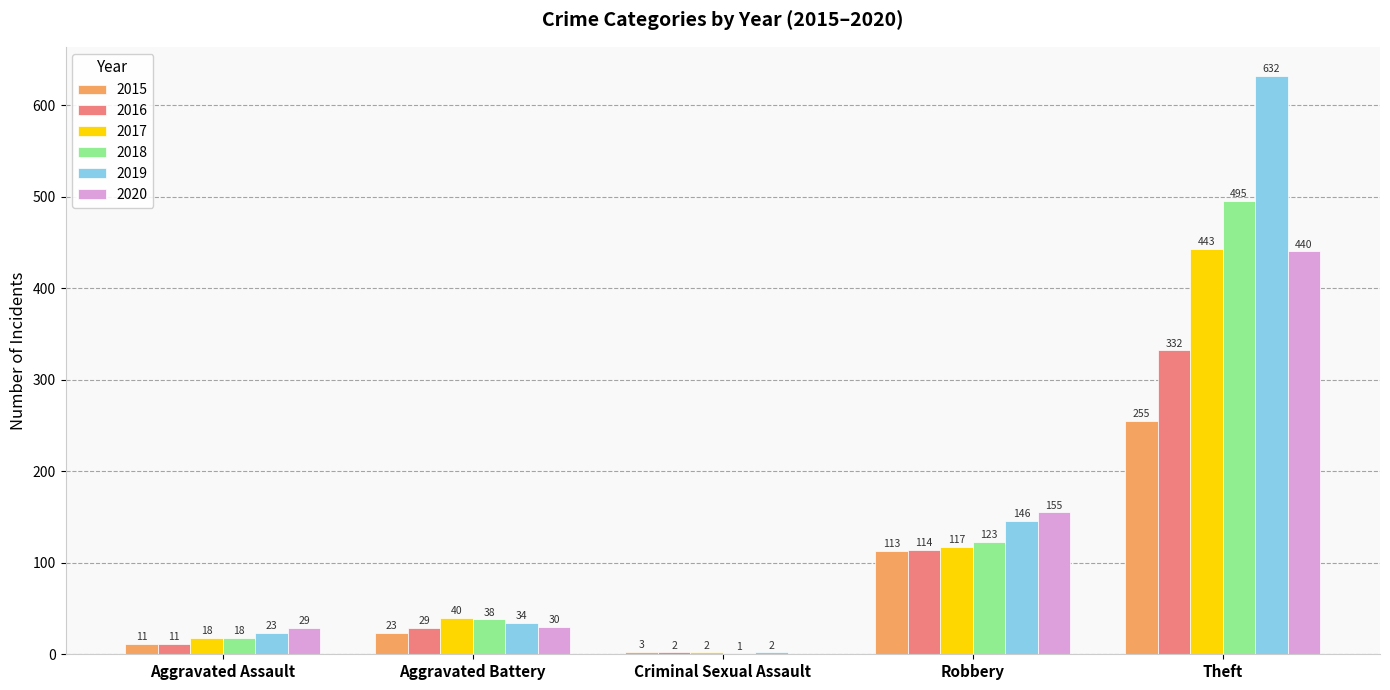

Reading right to left, extract all data points from this chart.

2015: Theft=255	Robbery=113	Criminal Sexual Assault=3	Aggravated Battery=23	Aggravated Assault=11
2016: Theft=332	Robbery=114	Criminal Sexual Assault=2	Aggravated Battery=29	Aggravated Assault=11
2017: Theft=443	Robbery=117	Criminal Sexual Assault=2	Aggravated Battery=40	Aggravated Assault=18
2018: Theft=495	Robbery=123	Criminal Sexual Assault=1	Aggravated Battery=38	Aggravated Assault=18
2019: Theft=632	Robbery=146	Criminal Sexual Assault=2	Aggravated Battery=34	Aggravated Assault=23
2020: Theft=440	Robbery=155	Criminal Sexual Assault=0	Aggravated Battery=30	Aggravated Assault=29